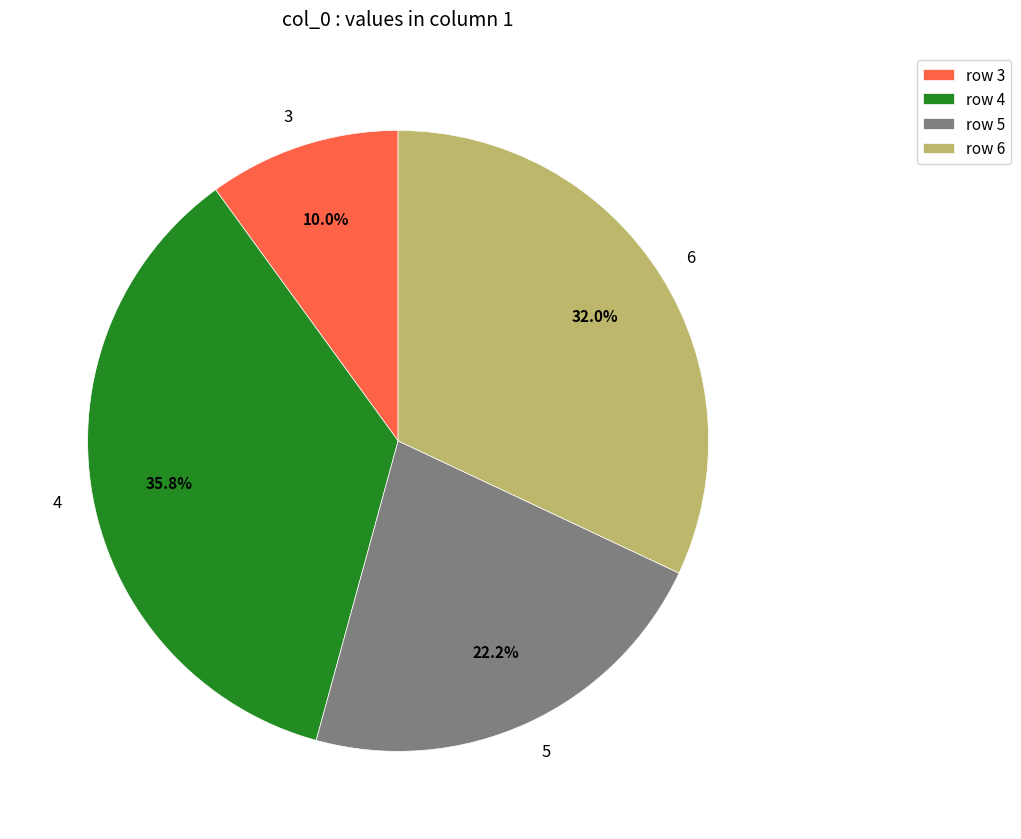

What is the smallest slice in the pie chart?

3